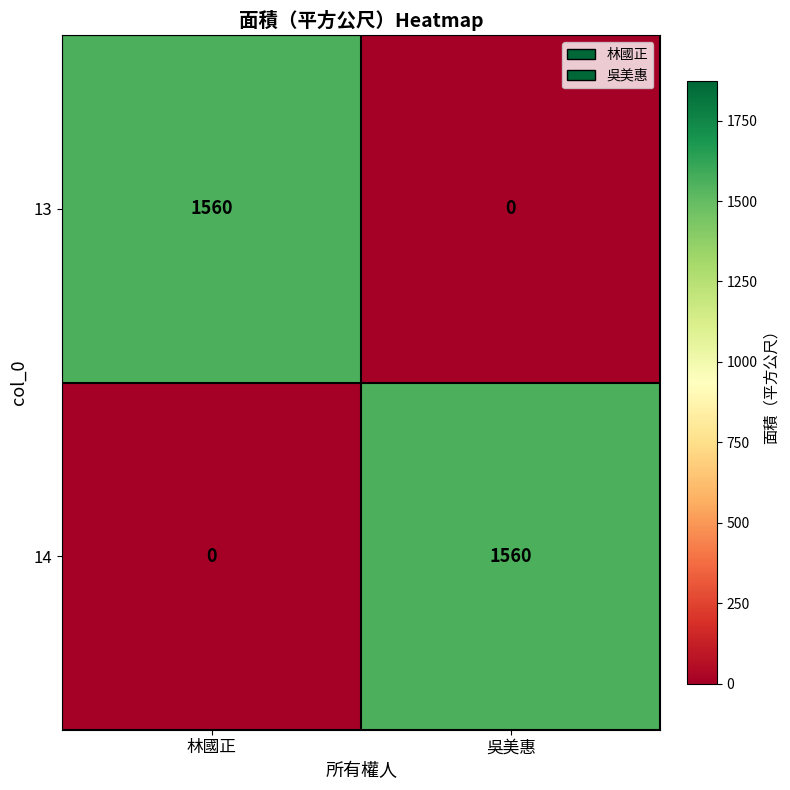

What is the difference between the 14 values at 吳美惠 and 林國正?

1560